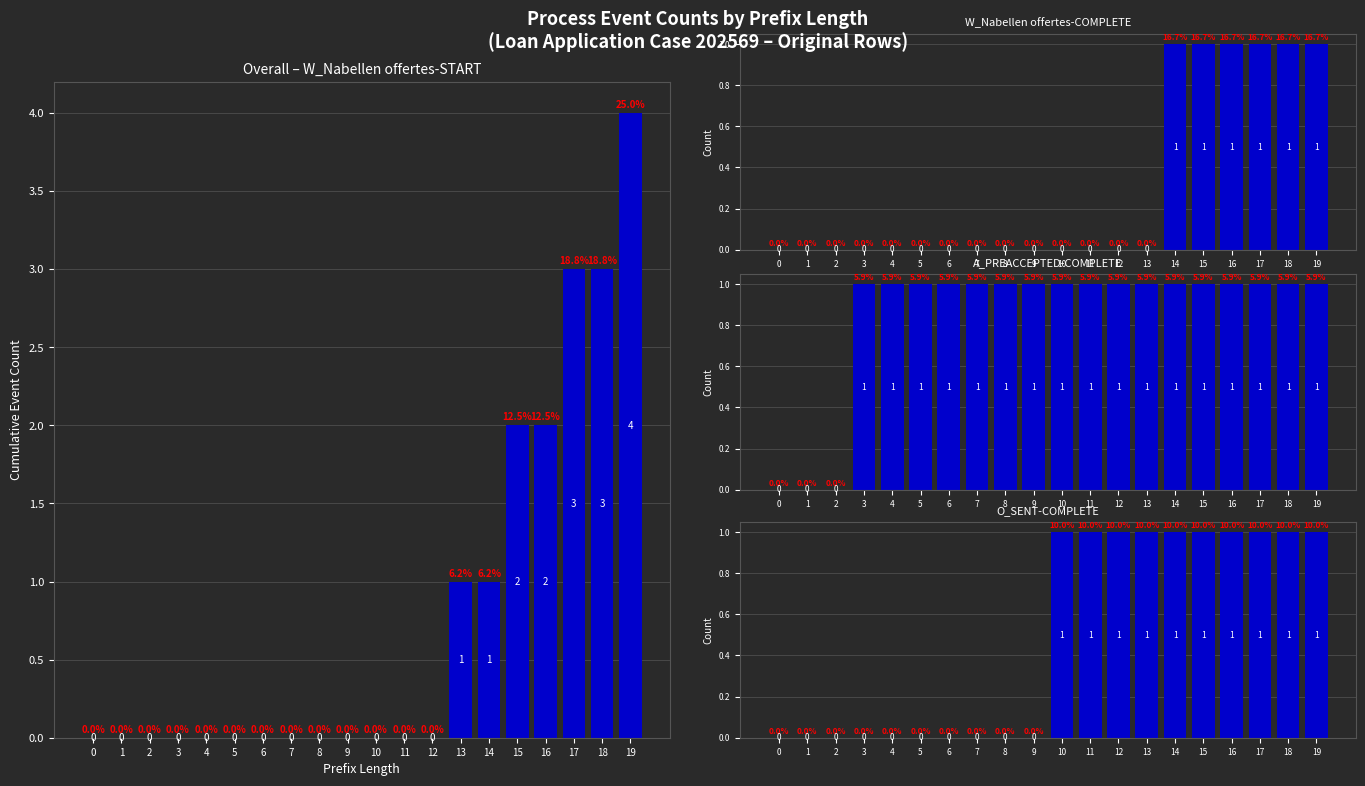

What are all the series names shown in the legend?

W_Nabellen offertes-START, W_Nabellen offertes-COMPLETE, A_PREACCEPTED-COMPLETE, O_SENT-COMPLETE